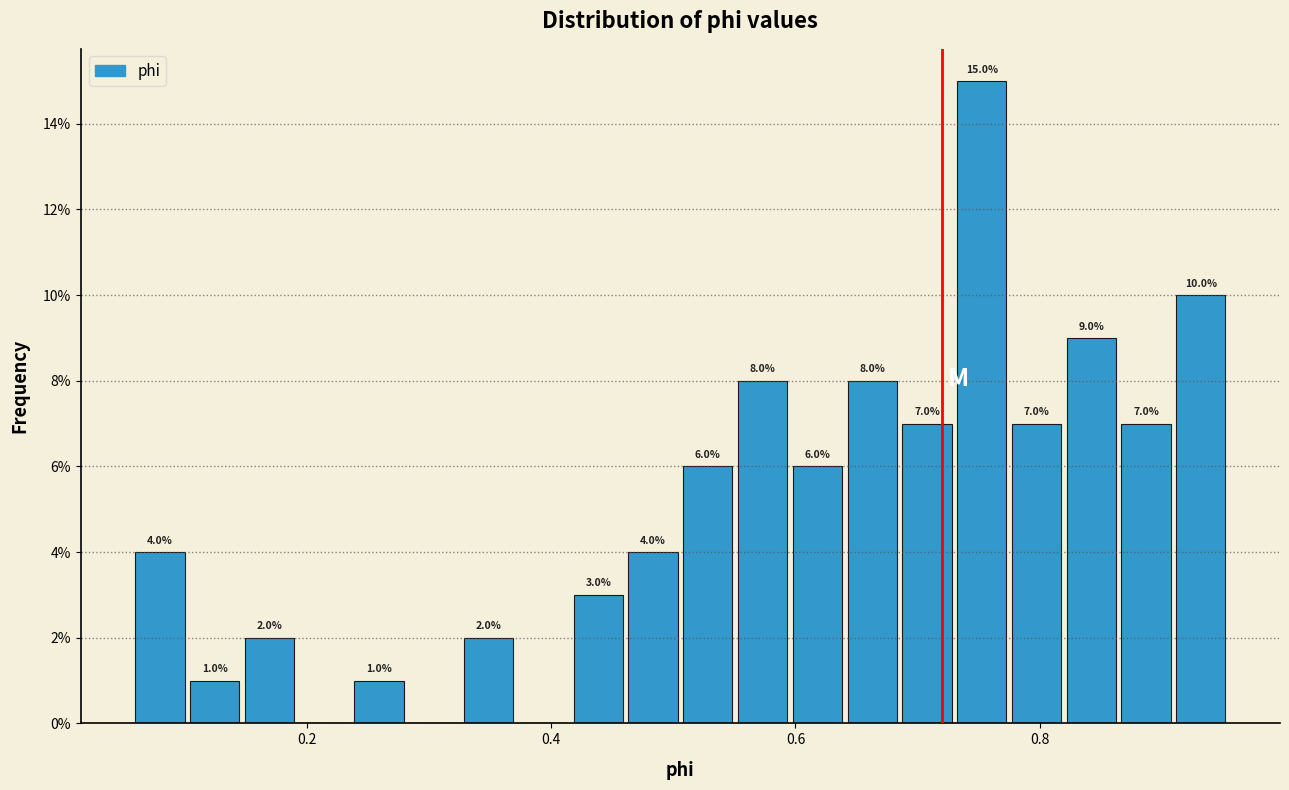

Read against the x-axis, roughly where is the centre of the tallest bar?

0.76